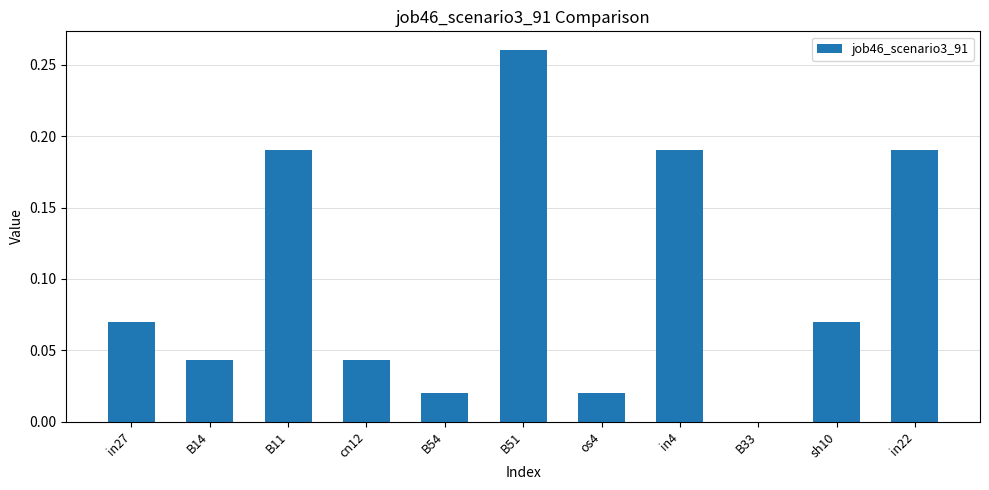

What is the sum of all values?

1.1